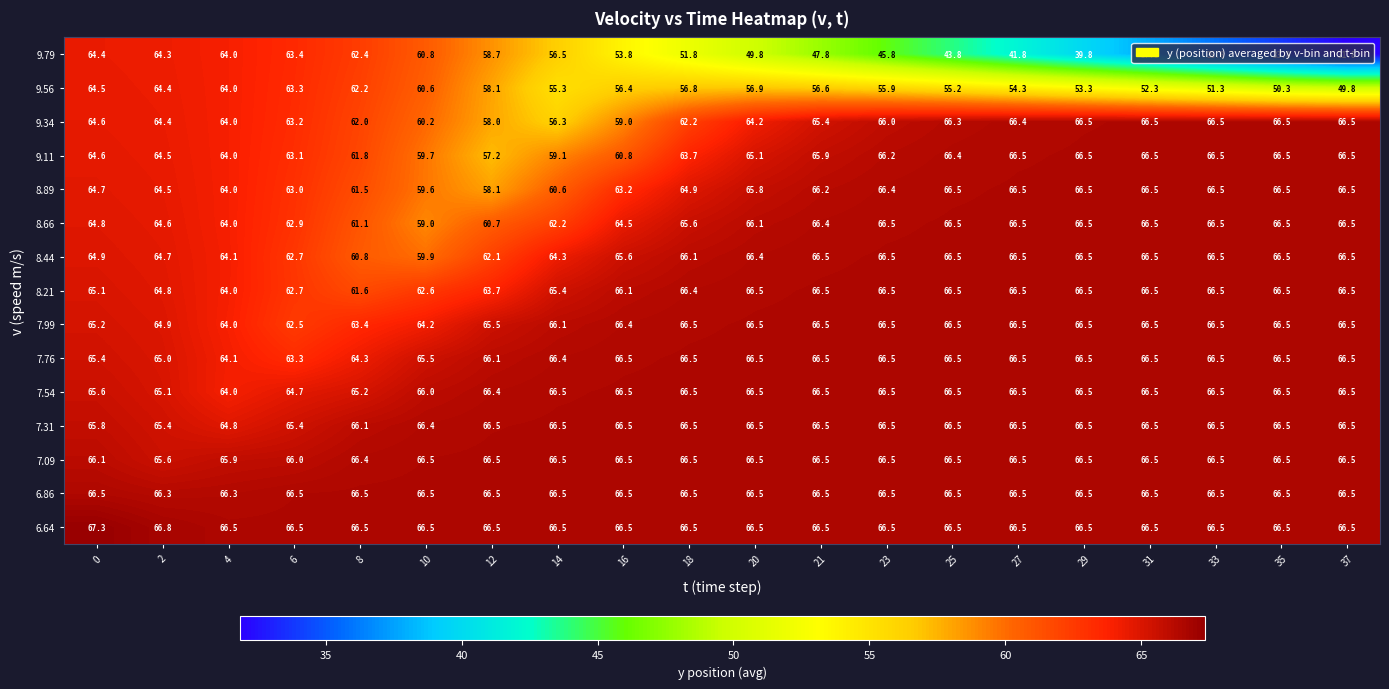

The 8.21 series shows 66.4 at 18. True or false?

True